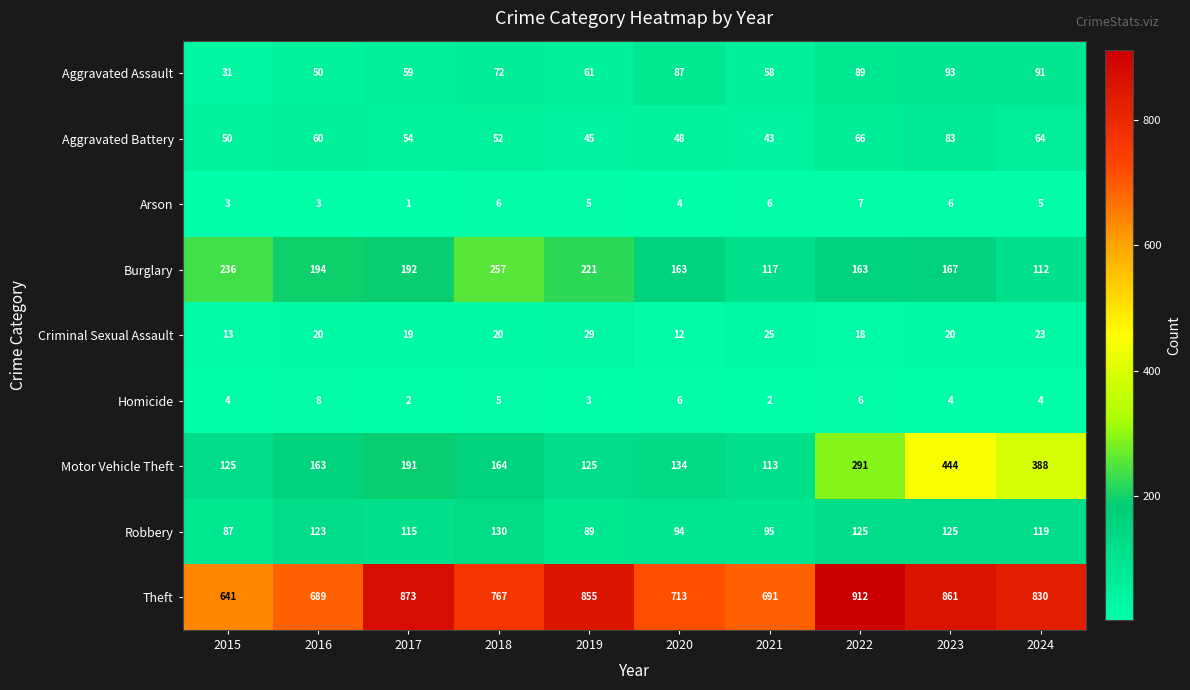

Rank the series at 2019 from lowest to highest value.

Homicide, Arson, Criminal Sexual Assault, Aggravated Battery, Aggravated Assault, Robbery, Motor Vehicle Theft, Burglary, Theft